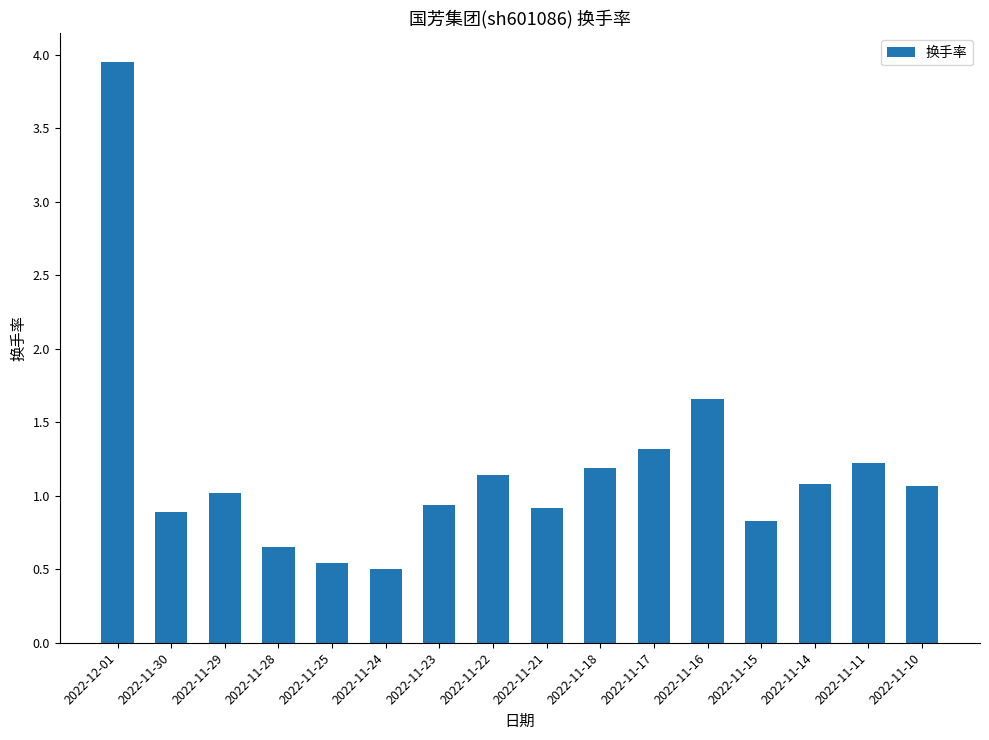

What is the smallest value displayed?

0.5